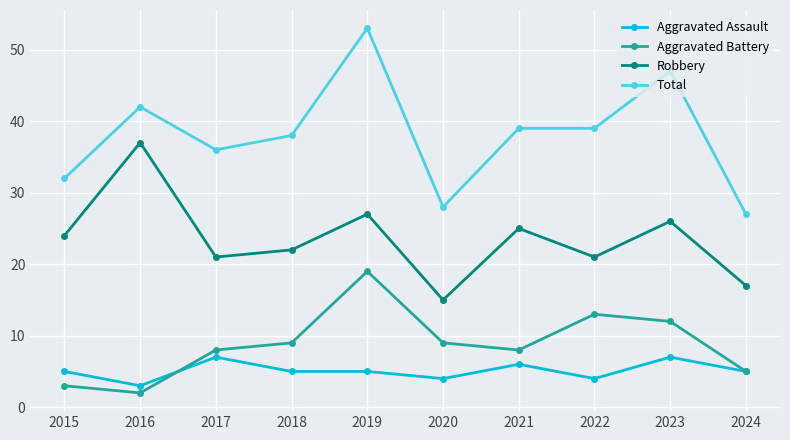

List the series in order of their peak value, highest first.

Total, Robbery, Aggravated Battery, Aggravated Assault